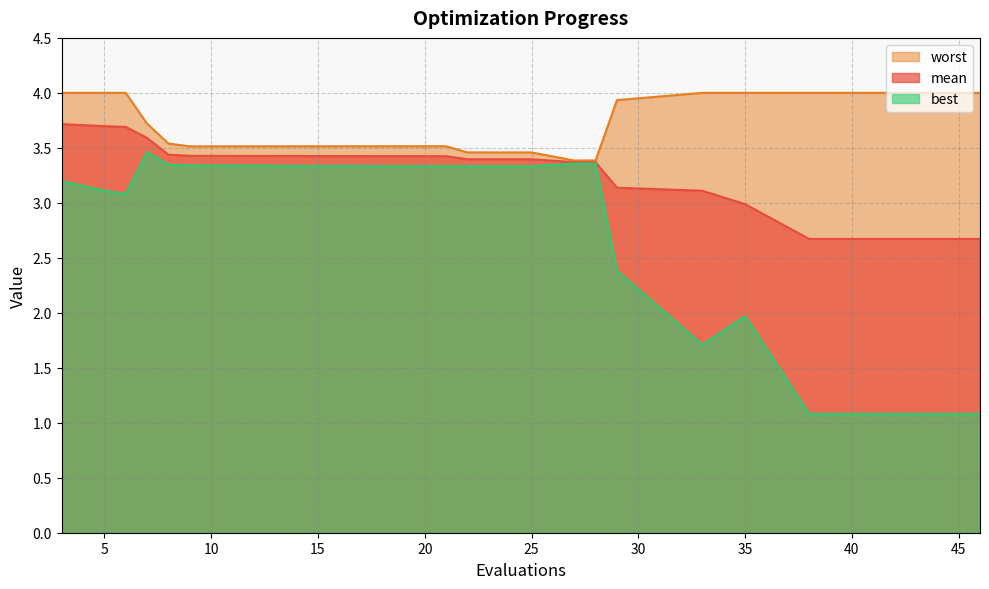

Does the chart have visible grid lines?

Yes